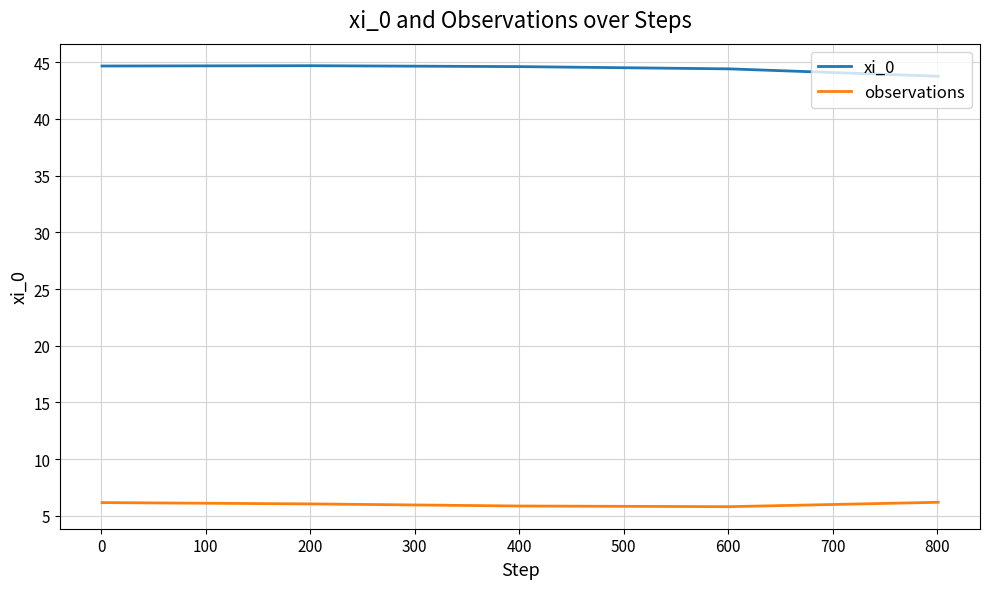

True or false: xi_0 and observations cross at least once.

False